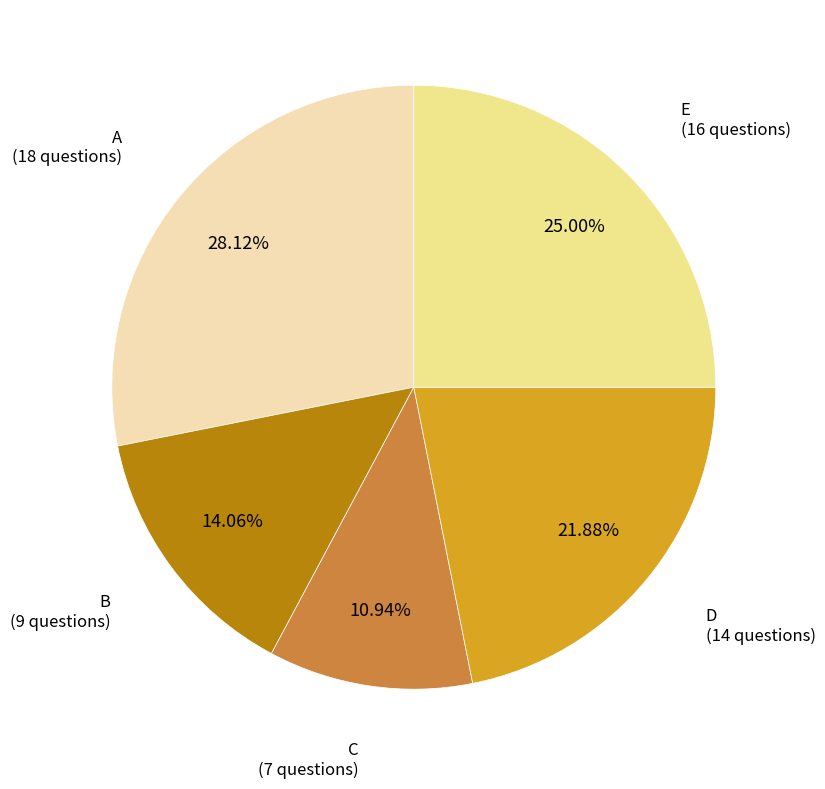

To the nearest percent, what percentage of the pie is C?

11%